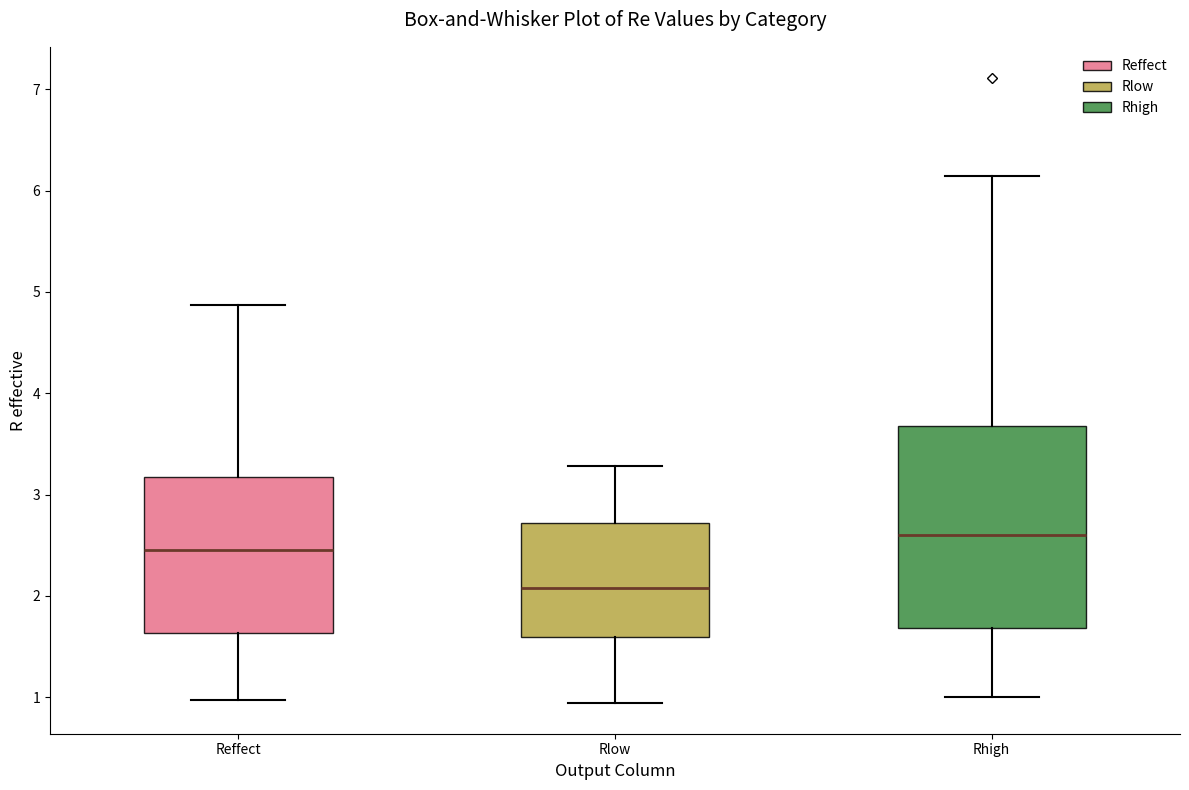

Which box has the lowest median line?

Rlow